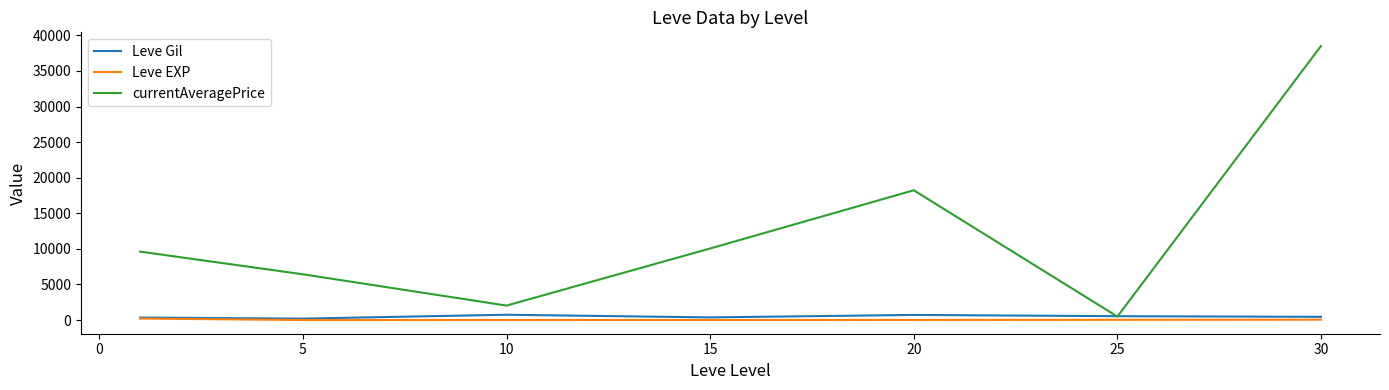

How many interior local peaks does the Leve Gil series have?

2